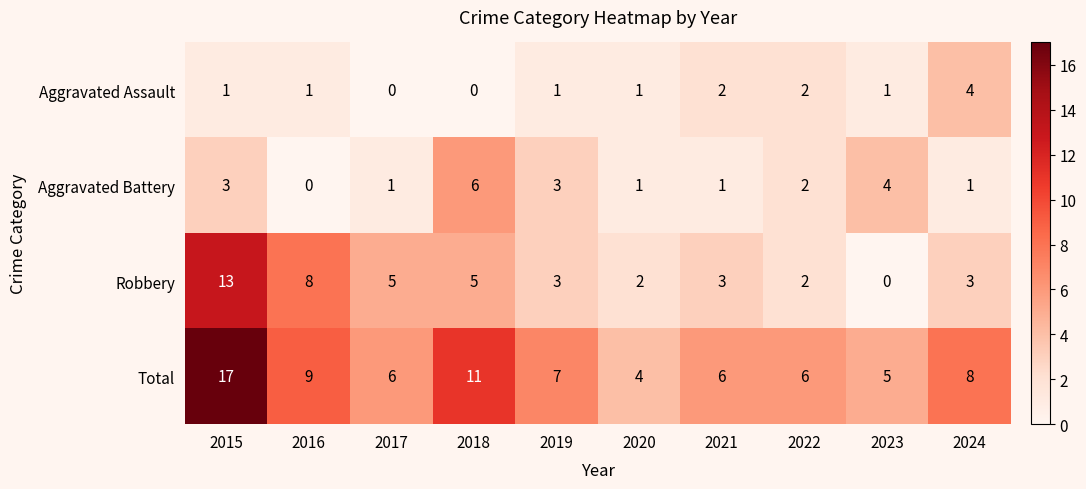

The value of Total at 2019 is 11. True or false?

False